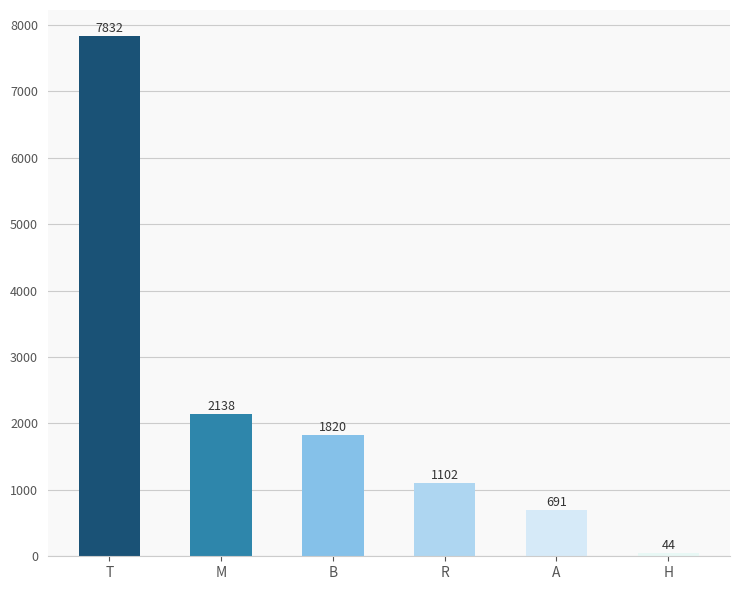

At which category does the chart reach its minimum across all series?

H